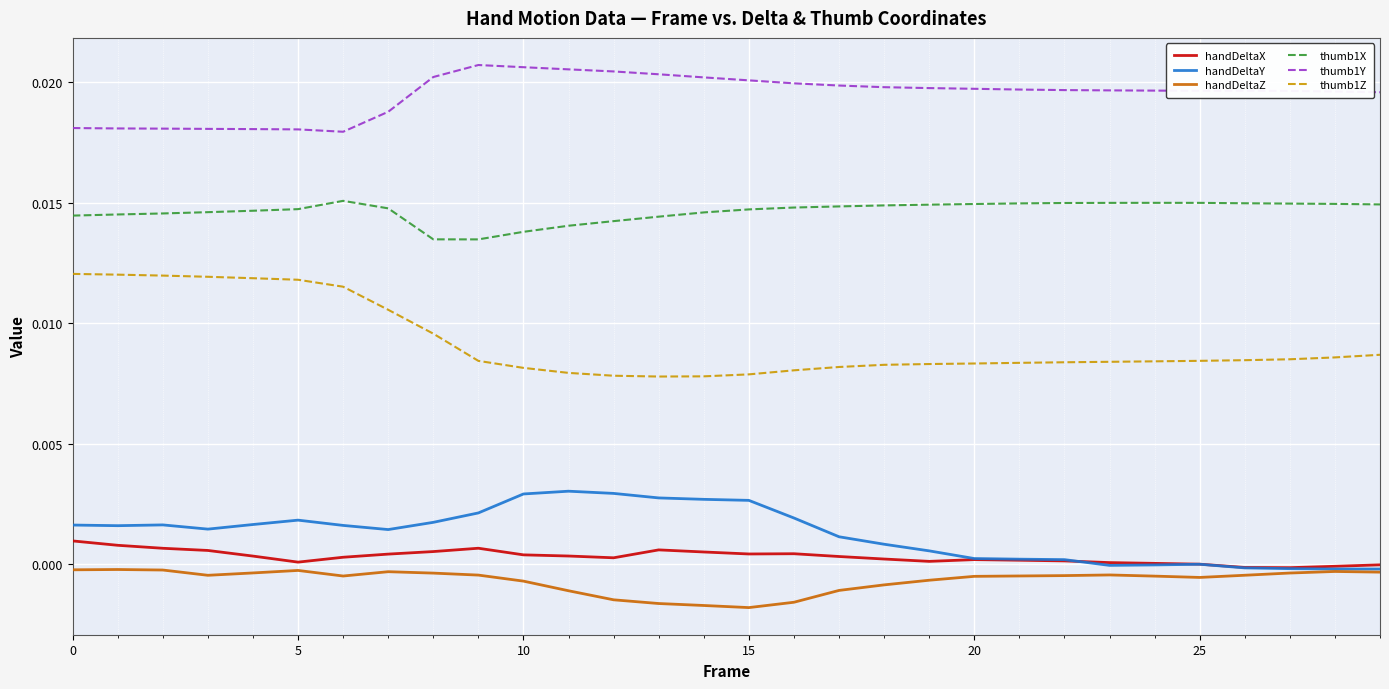

Which series has the largest total across all categories?

thumb1Y